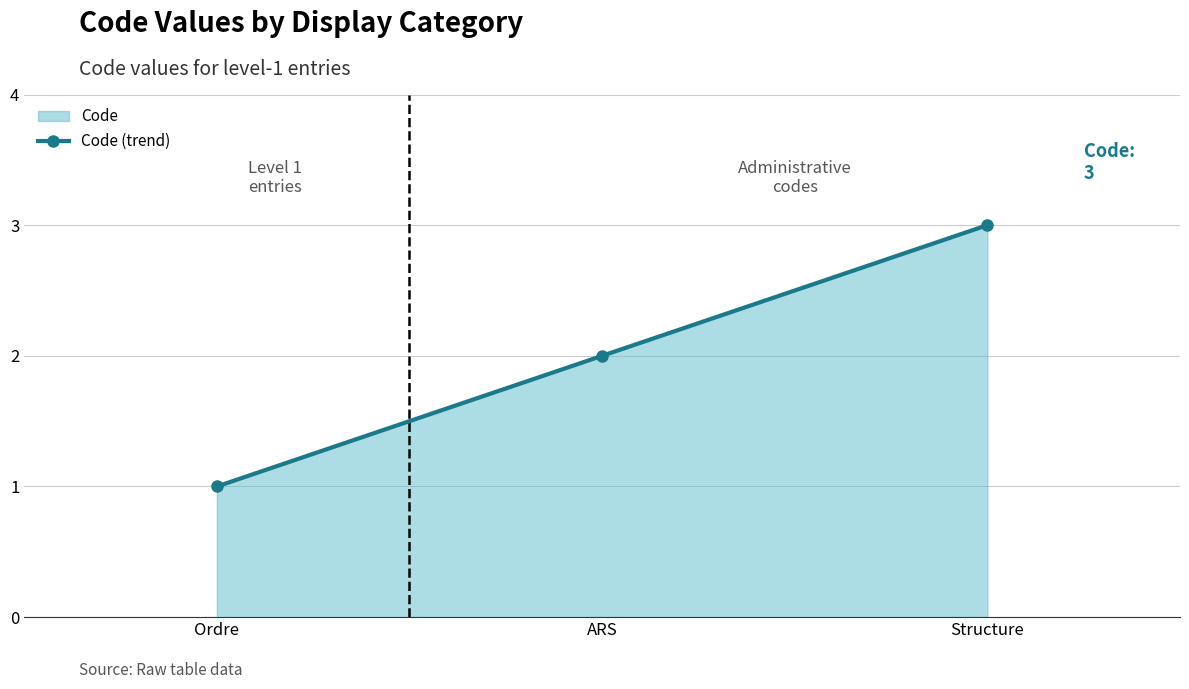

List the labels in order of value, smallest first.

Ordre, ARS, Structure